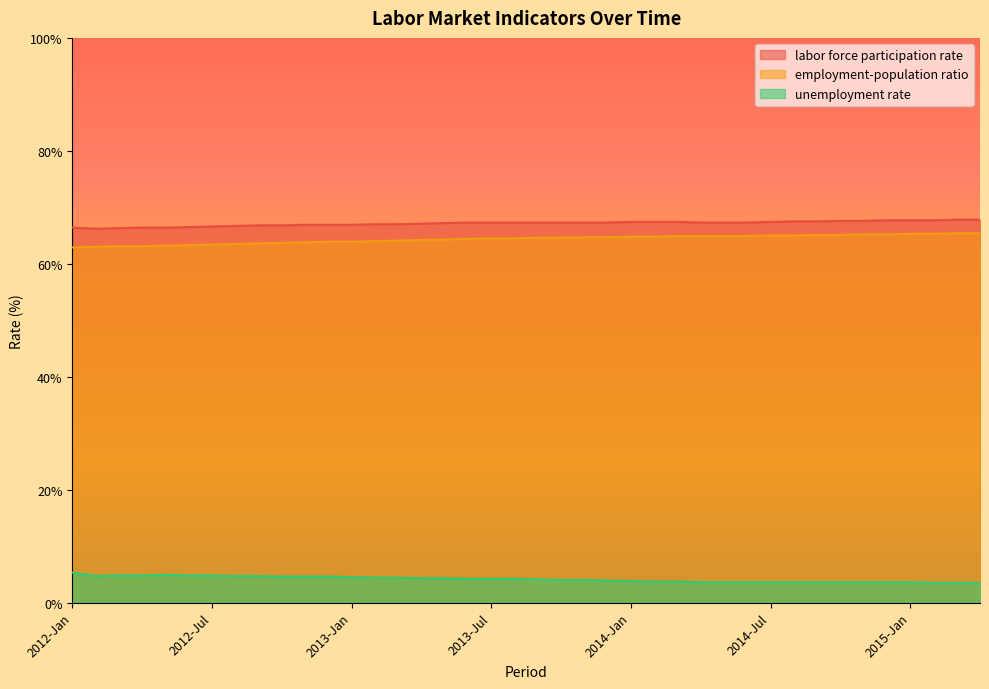

Which category has the highest value in the unemployment rate series?

2012-Jan